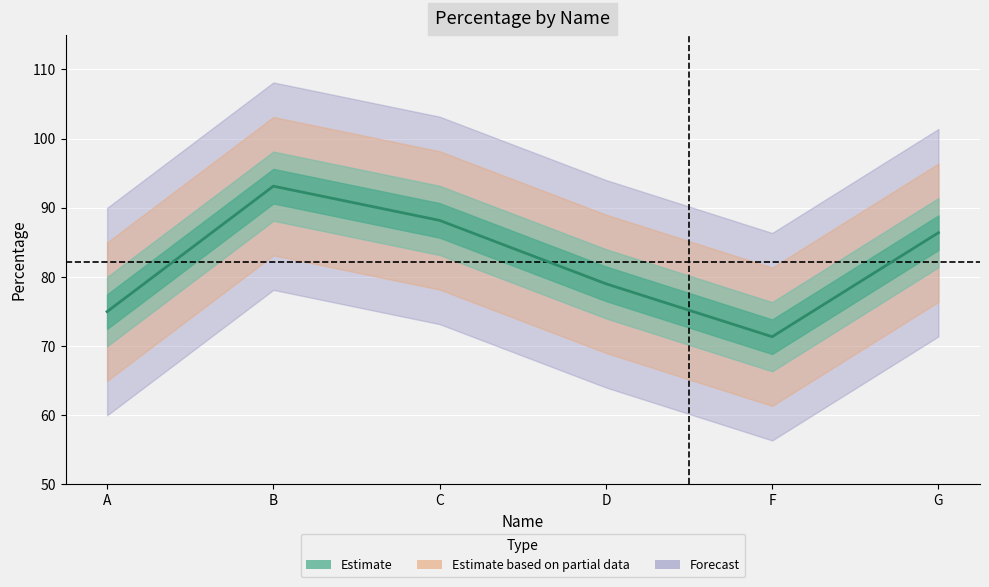

Rank the categories by value from lowest to highest.

F, A, D, G, C, B